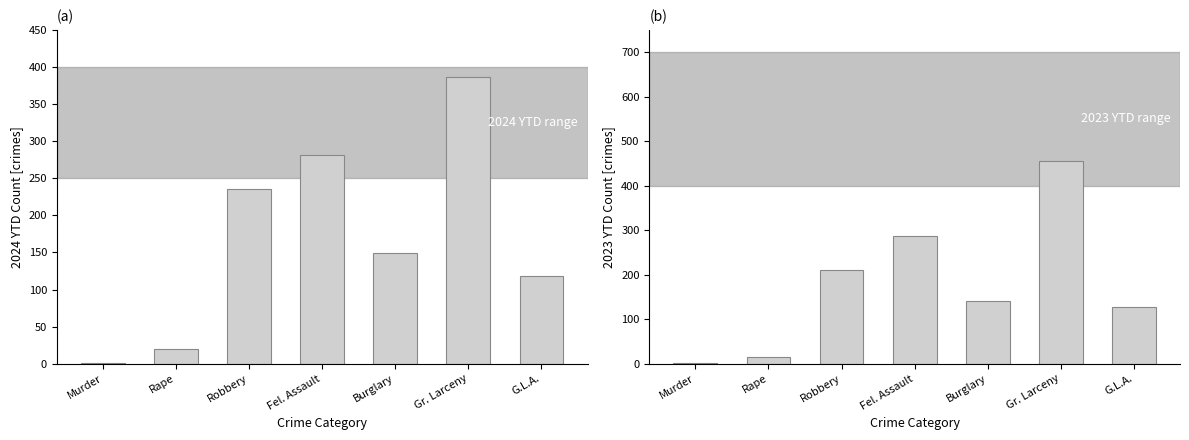

What is the label of the 2nd bar from the right?

Gr. Larceny